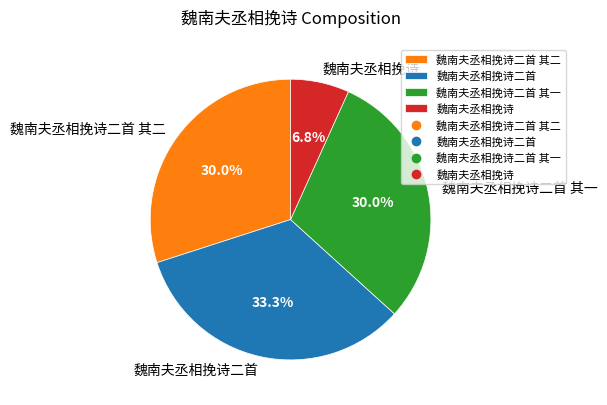

Which category has the smallest portion of the pie?

魏南夫丞相挽诗